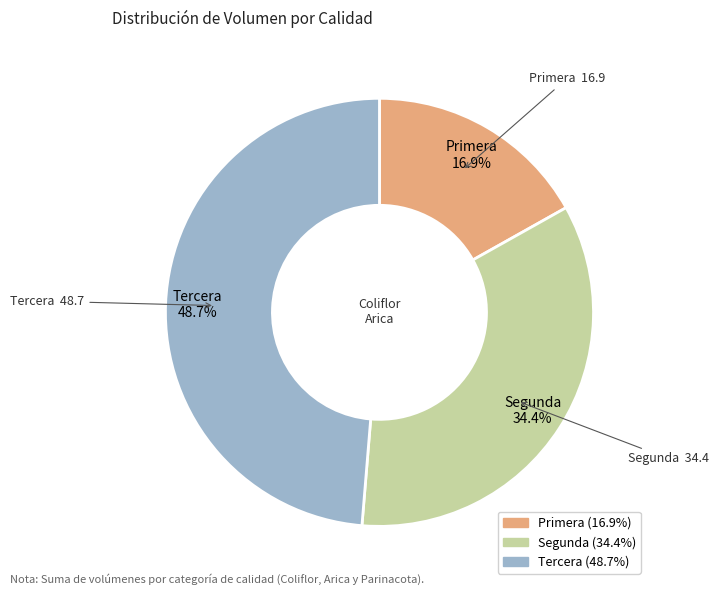

What is the smallest slice in the pie chart?

Primera